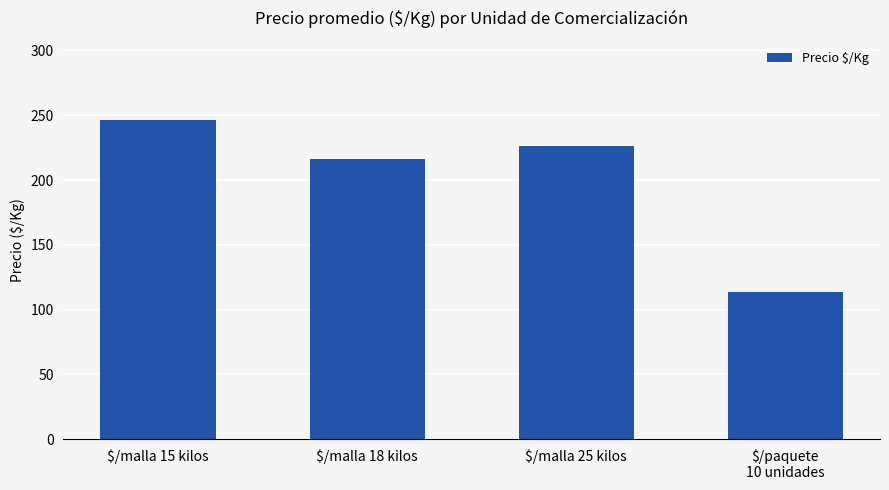

List the labels in order of value, largest first.

$/malla 15 kilos, $/malla 25 kilos, $/malla 18 kilos, $/paquete
10 unidades